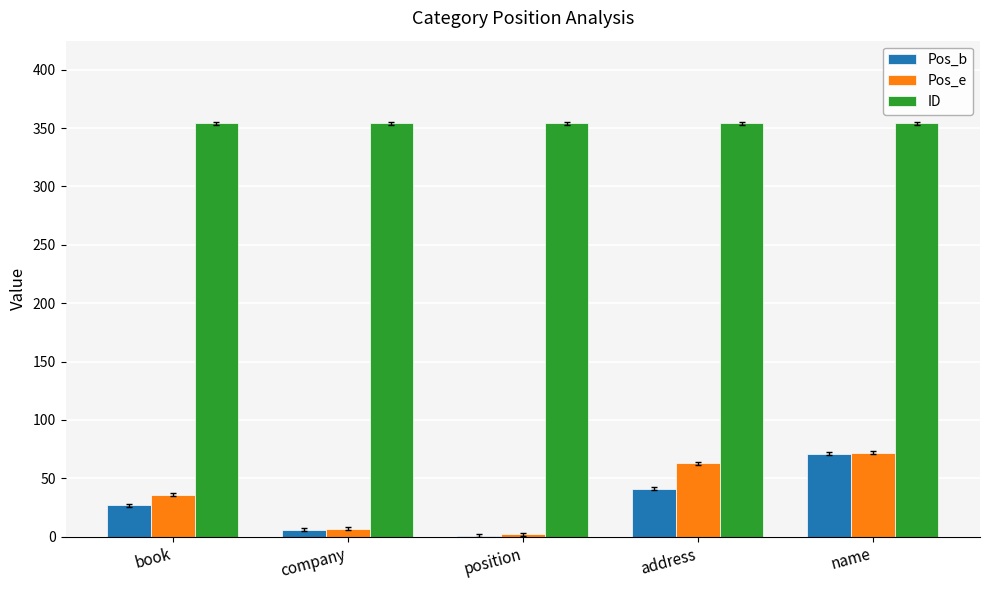

Is it true that Pos_e equals 36 at book?

True